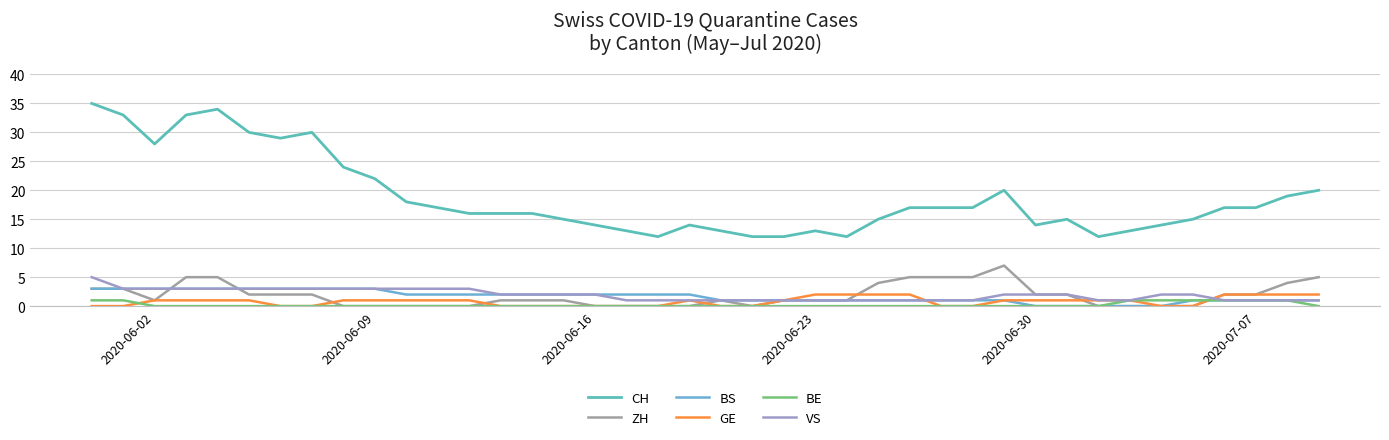

Which series has the widest spread of values?

CH